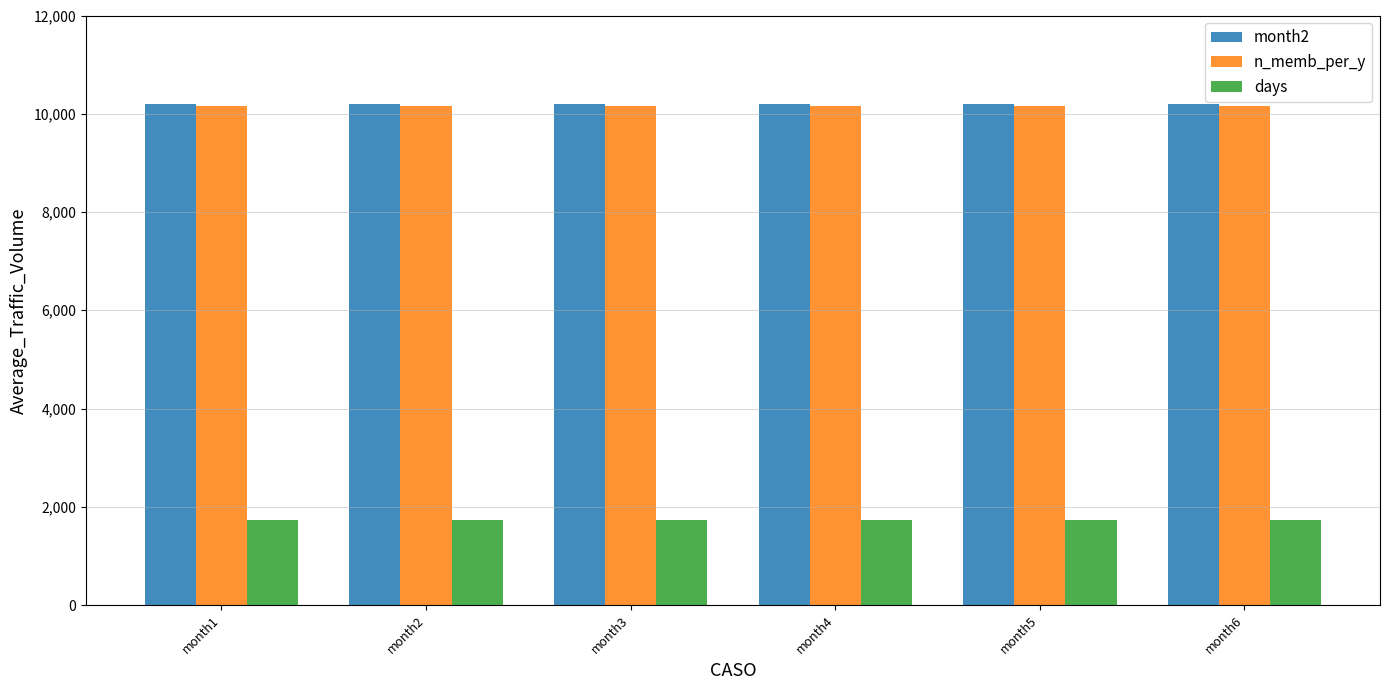

What is the total value across all series at month6?

22099